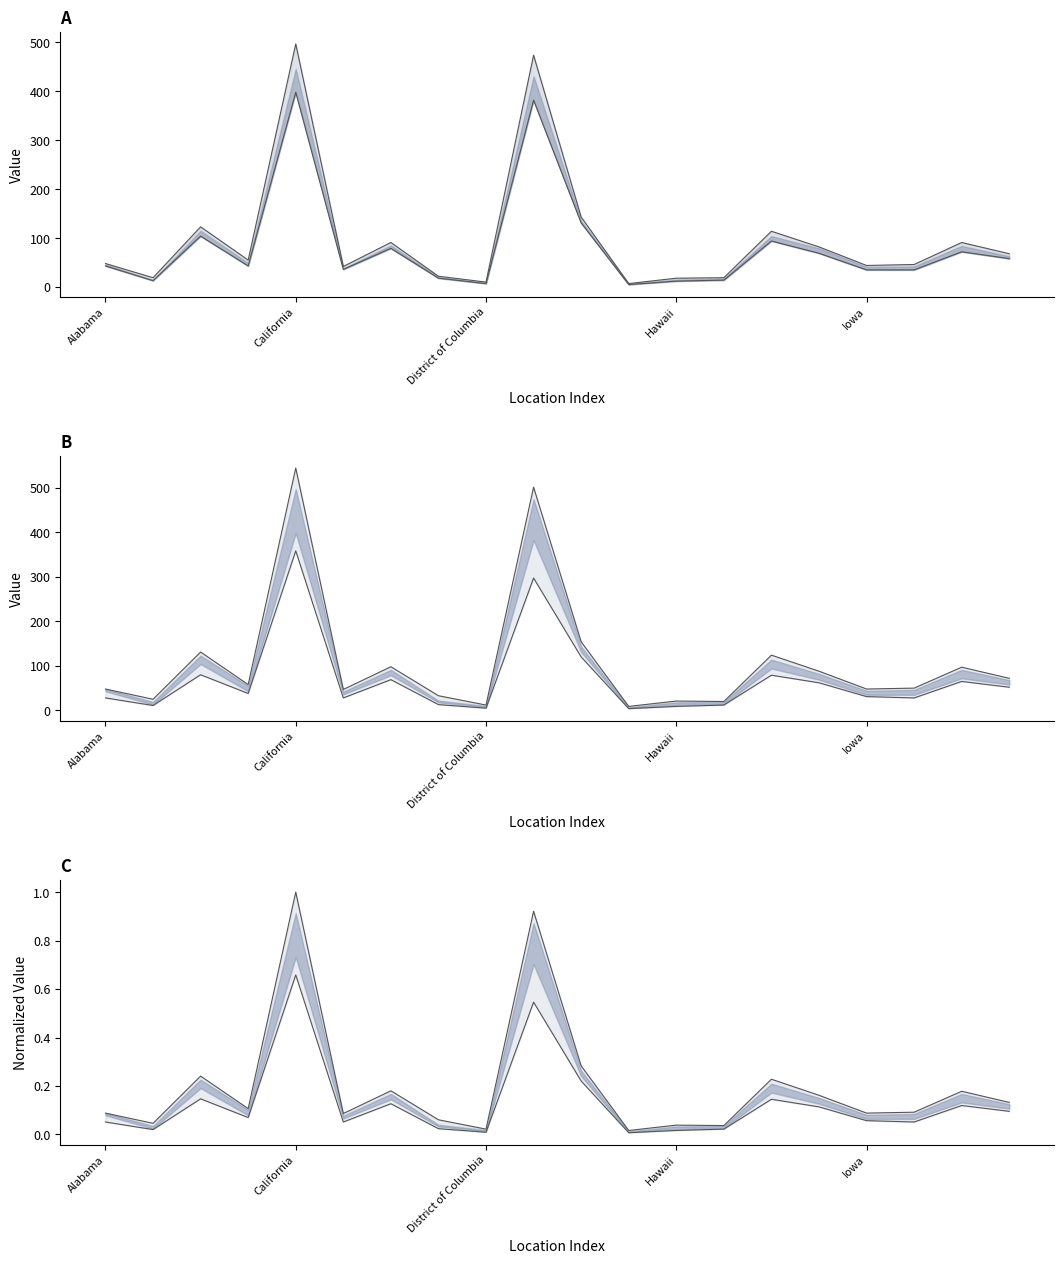

What is the difference between the second highest and minimum values in the col_21 series?

492.0